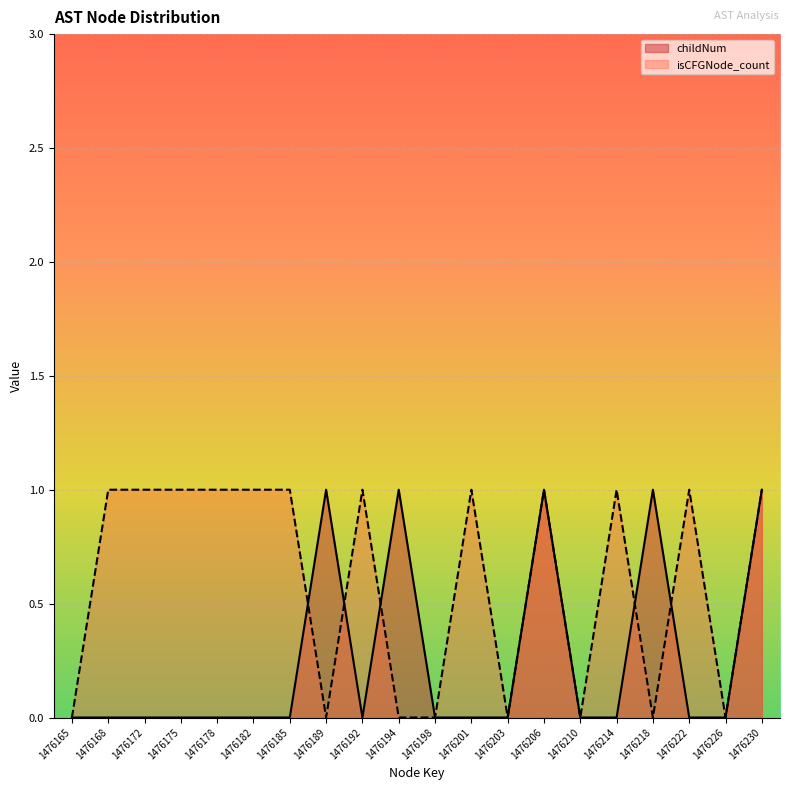

How many lines are shown in the chart?

2